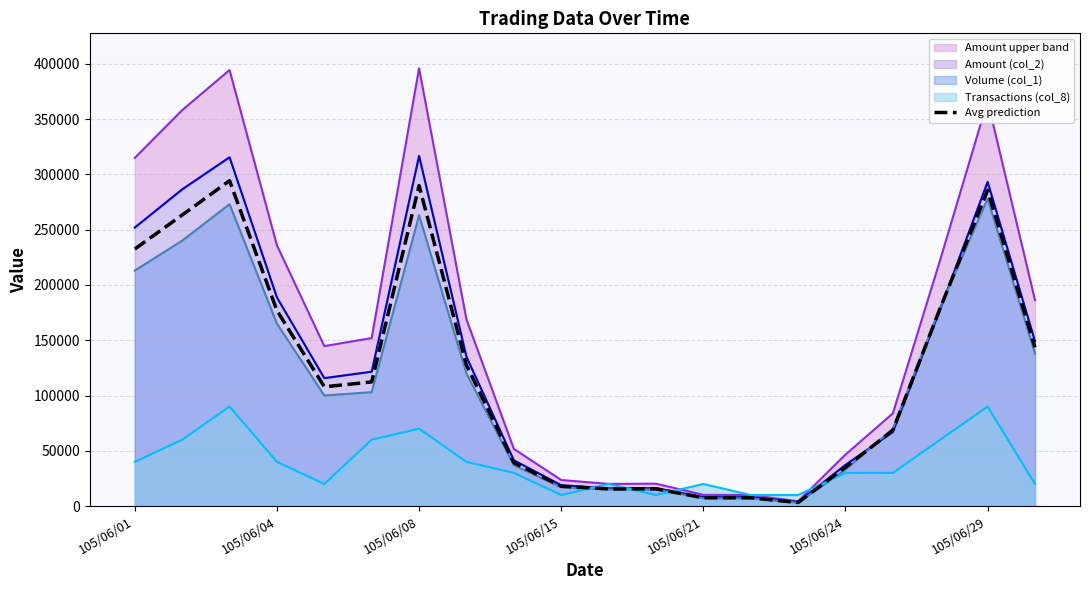

Reading left to right, transcribe all the data shown in this chart.

232445	263200	294225	176830	107860	112270	289830	127530	39205	17935	15525	15600	7560	7490	3240	35125	68530	179100	285570	143520